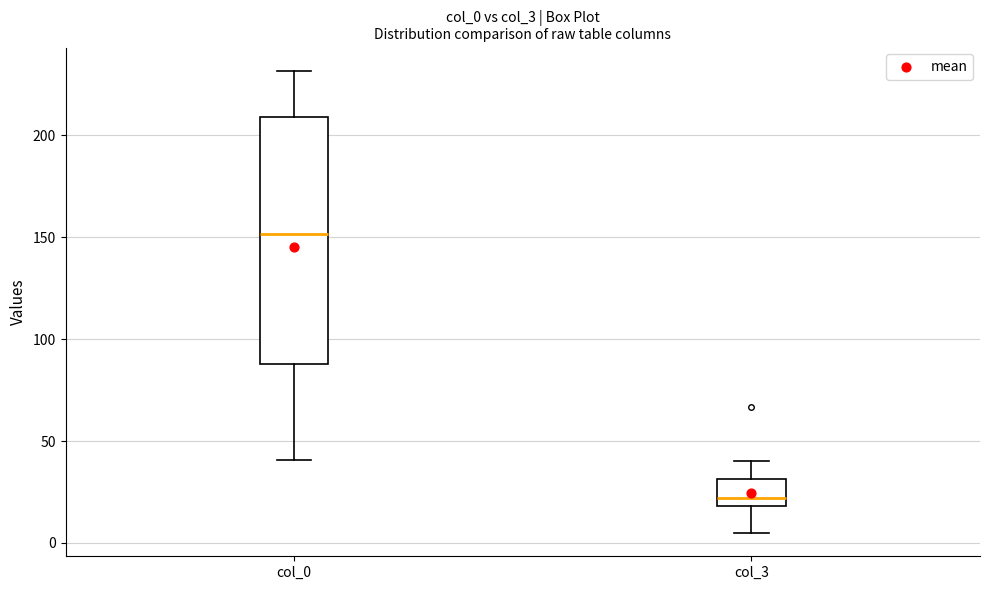

Reading left to right, read every box against the y-axis: the position of its median line, the range the box covers, and the ends of its whiskers. The values are not printed on the chart, so give them approximately, as read against the axis.

col_0: median 150, box 90 to 210, whiskers 40 to 230
col_3: median 20 (just above the box's lower edge), box 20 to 30, whiskers 5 to 40